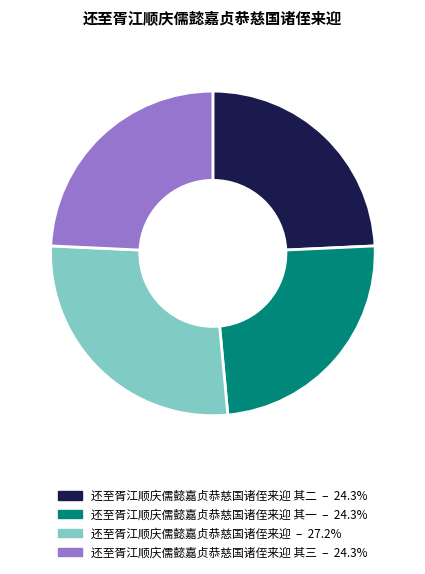

Does any single category account for the majority?

No